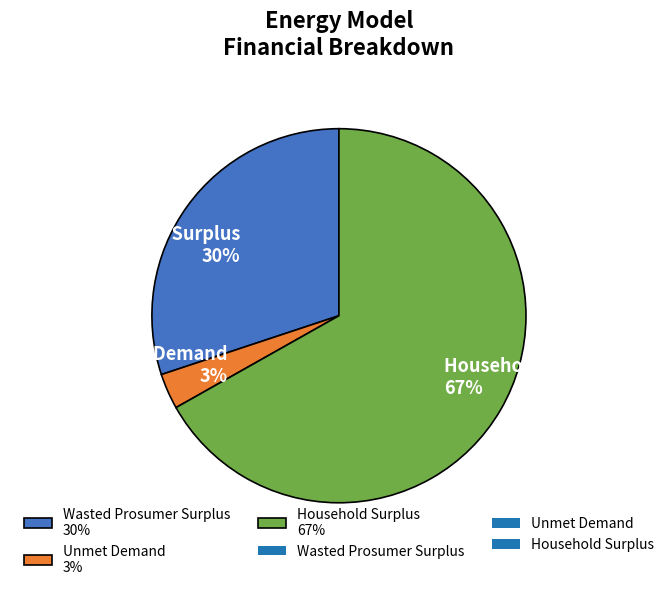

To the nearest percent, what percentage of the pie is Household Surplus?

67%